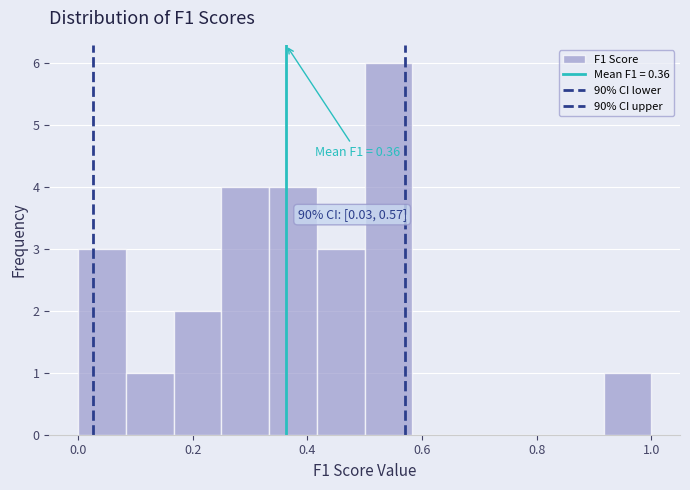

Which range on the x-axis has the tallest bar?

0.50 to 0.58